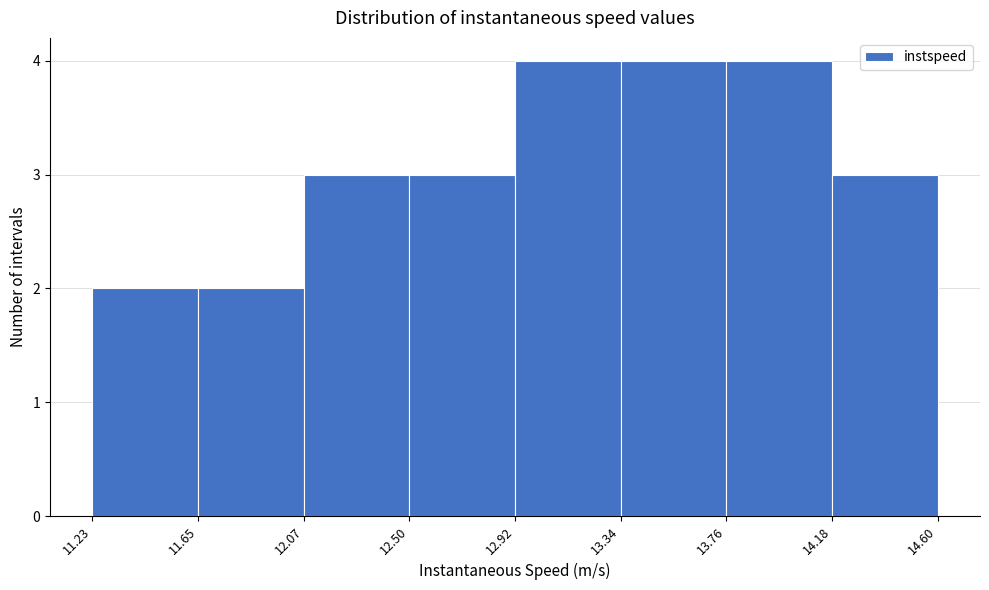

Reading left to right, list every bar in this chart as the range it spans on the x-axis followed by its height. The values are not printed on the chart, so give them approximately, as read against the axis.

11.23 to 11.65: 2
11.65 to 12.07: 2
12.07 to 12.50: 3
12.50 to 12.92: 3
12.92 to 13.34: 4
13.34 to 13.76: 4
13.76 to 14.18: 4
14.18 to 14.60: 3